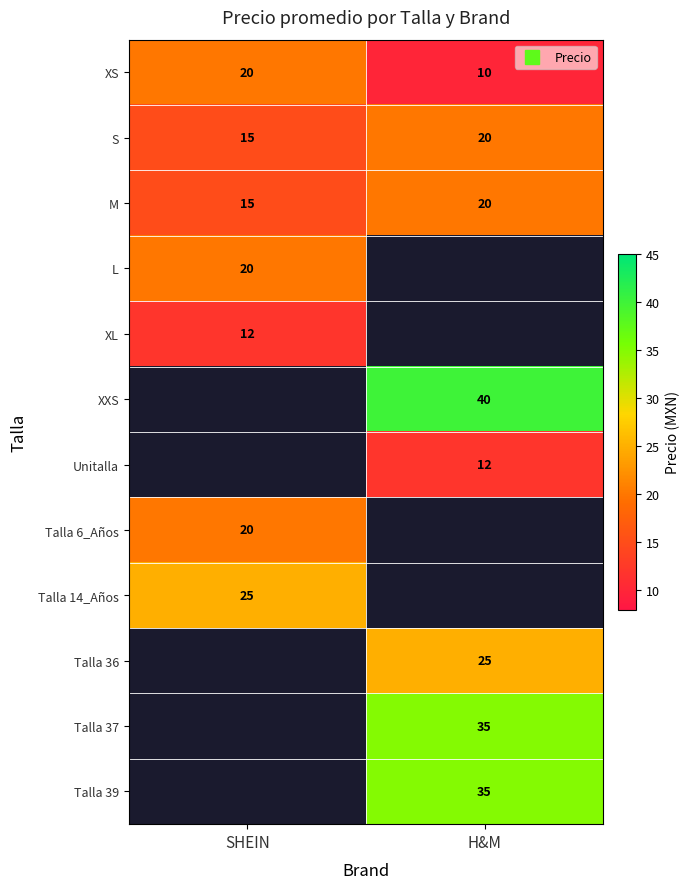

What is the average value of the XS series?

15.0